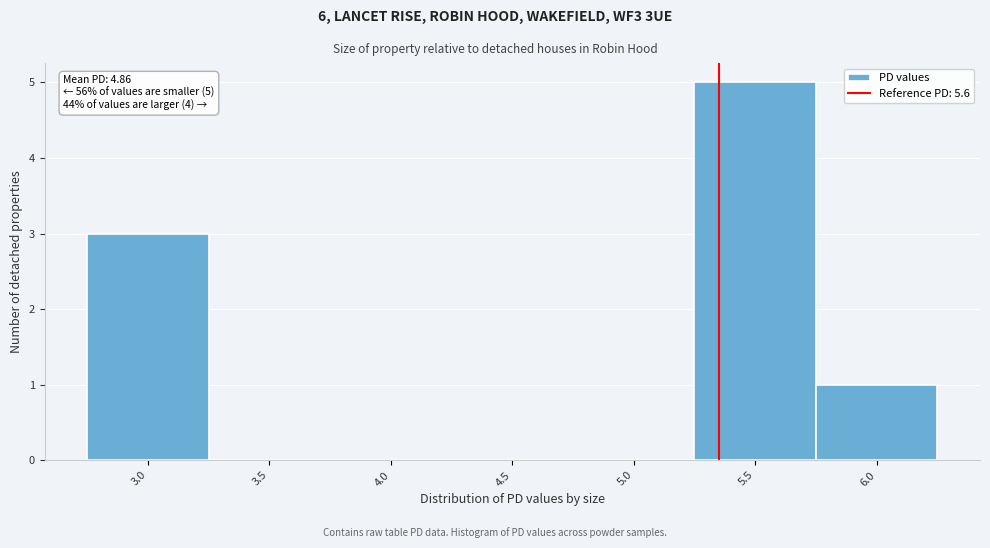

Reading left to right, what are all the values shown in this chart?

3.0=3	3.5=0	4.0=0	4.5=0	5.0=0	5.5=5	6.0=1